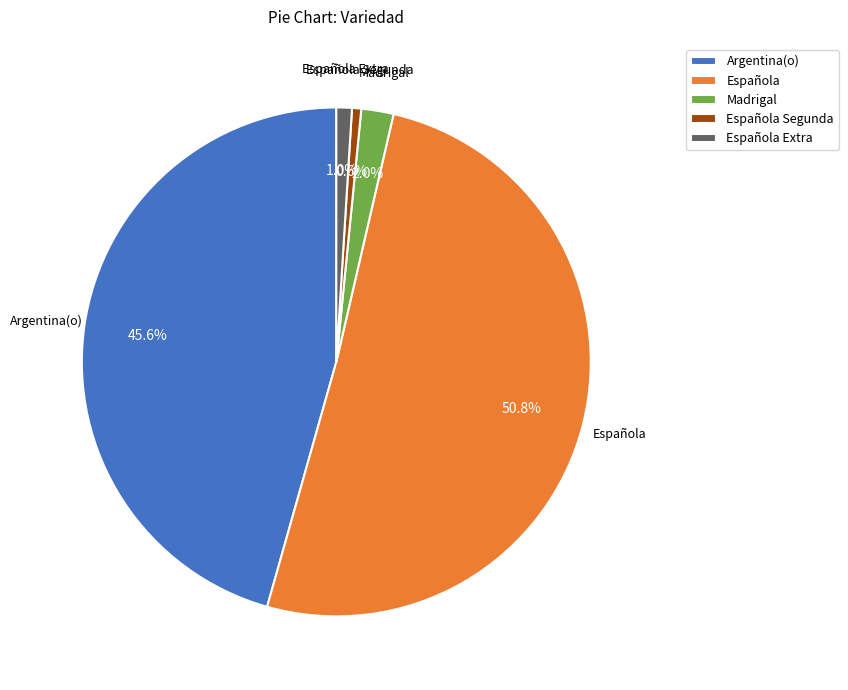

What is the largest slice in the pie chart?

Española